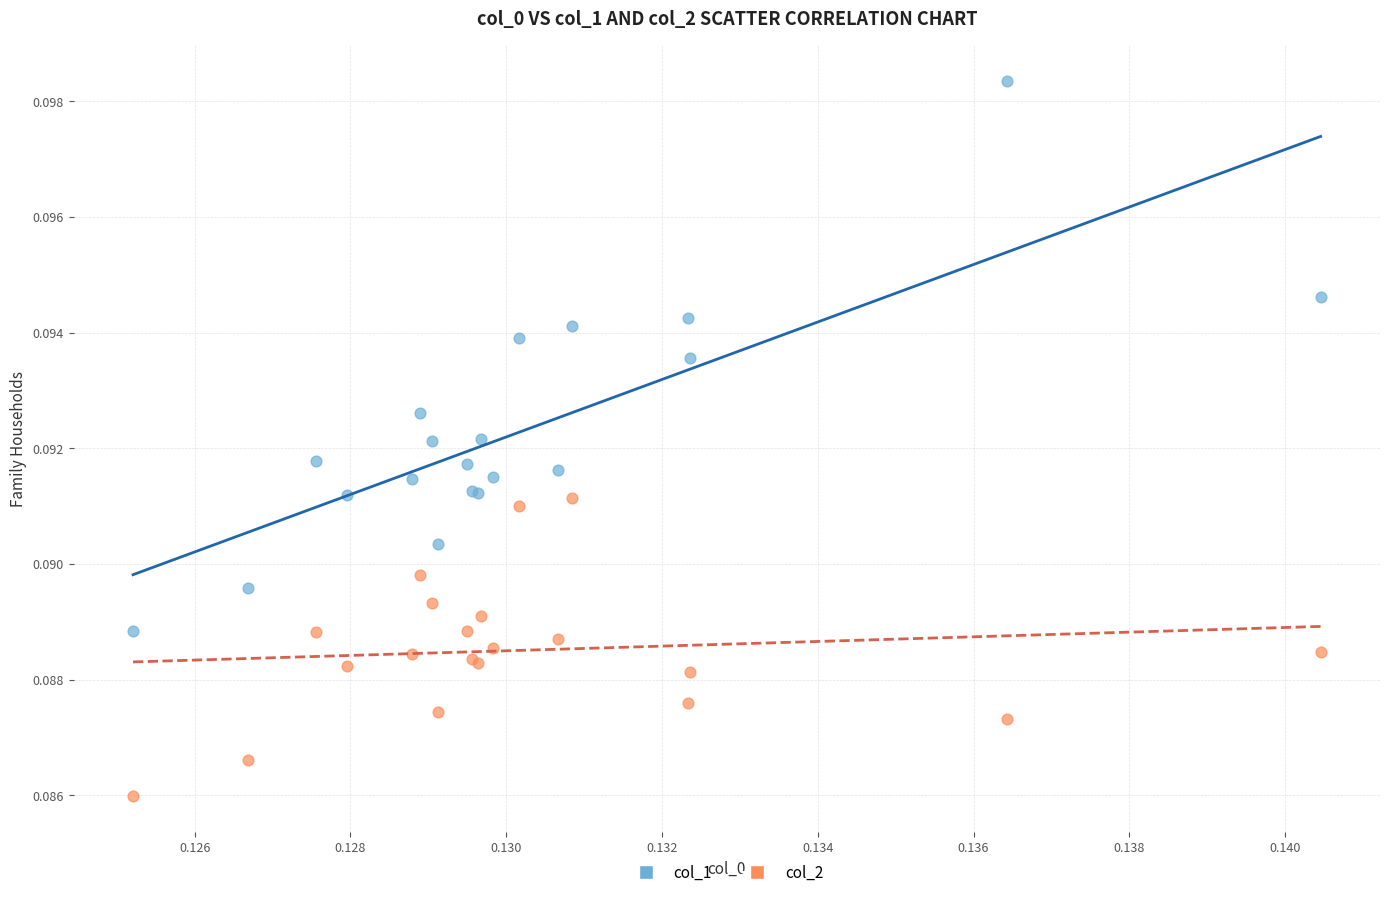

Which series contains the lowest Y value?

col_2